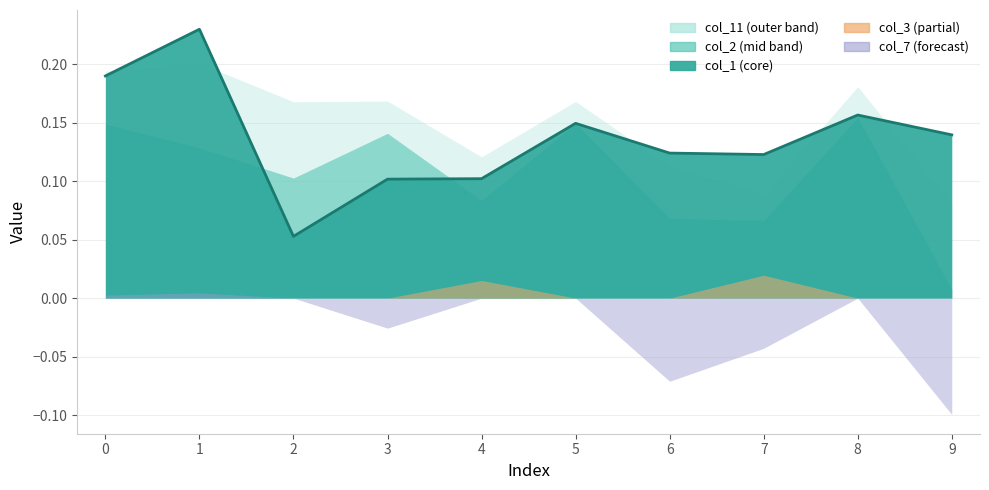

What are all the series names shown in the legend?

col_1, col_2, col_11, col_3, col_7